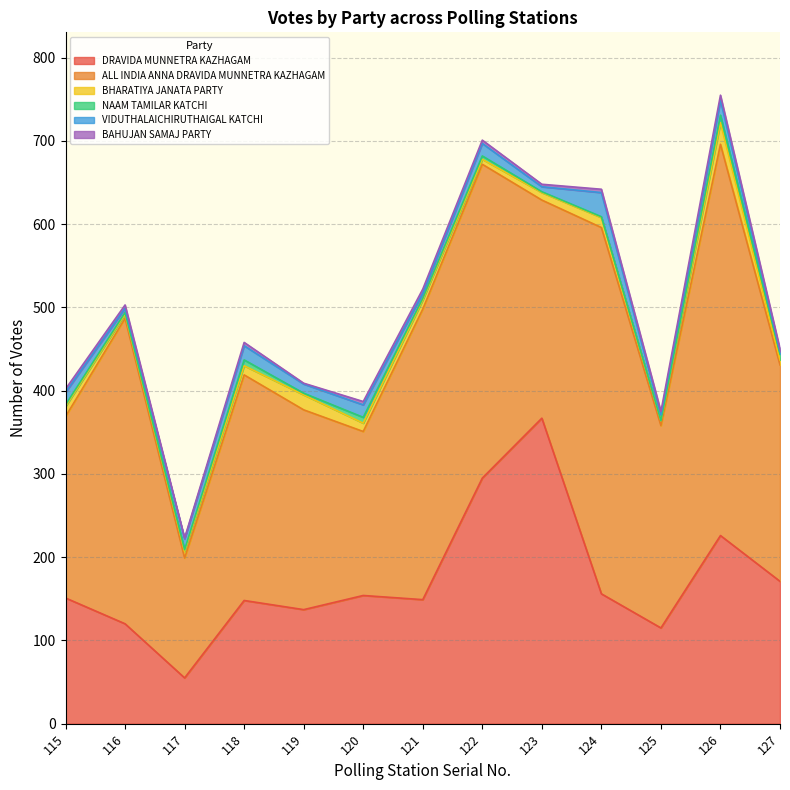

Which series has the widest spread of values?

ALL INDIA ANNA DRAVIDA MUNNETRA KAZHAGAM